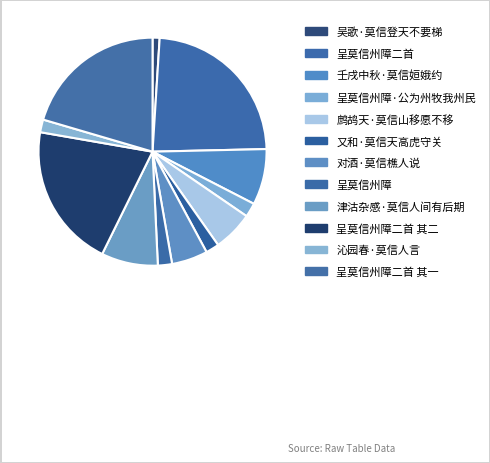

Rank the categories by value from lowest to highest.

吴歌·莫信登天不要梯, 沁园春·莫信人言, 又和·莫信天高虎守关, 呈莫信州障, 呈莫信州障·公为州牧我州民, 对酒·莫信樵人说, 鹧鸪天·莫信山移愿不移, 壬戌中秋·莫信姮娥约, 津沽杂感·莫信人间有后期, 呈莫信州障二首 其二, 呈莫信州障二首 其一, 呈莫信州障二首